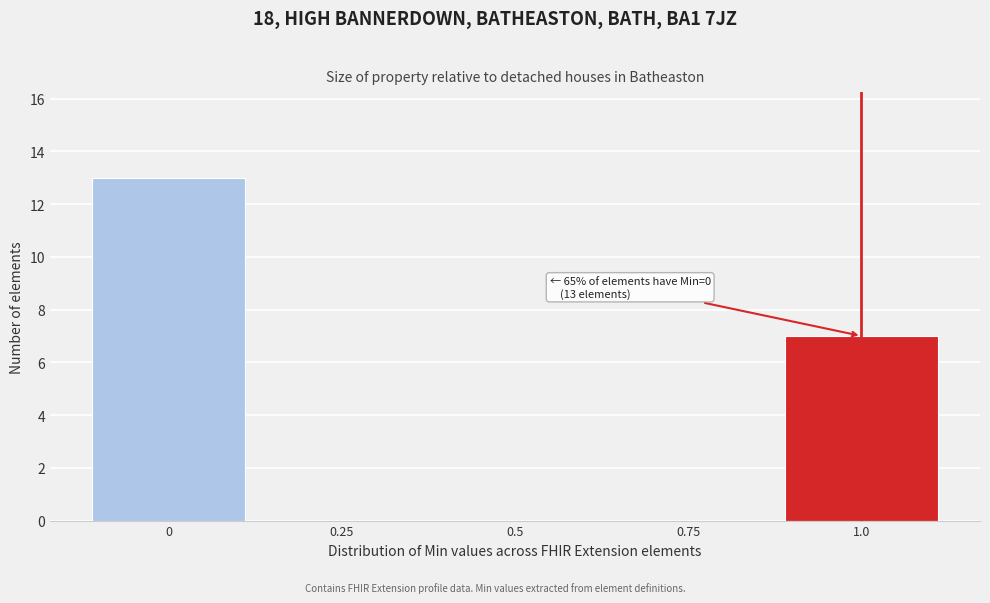

Which range on the x-axis has the tallest bar?

-0.125 to 0.125